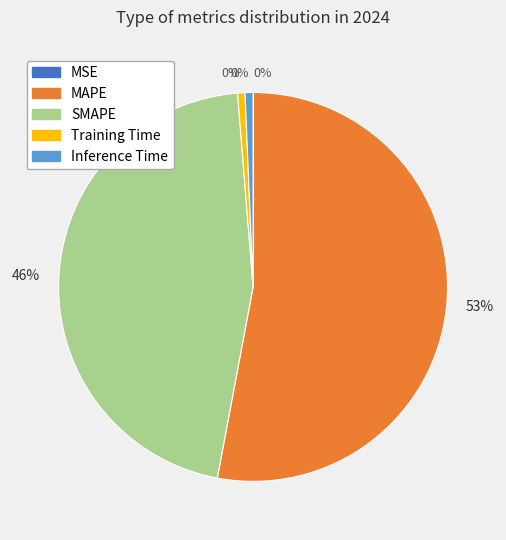

True or false: Training Time accounts for 11% of the total.

False